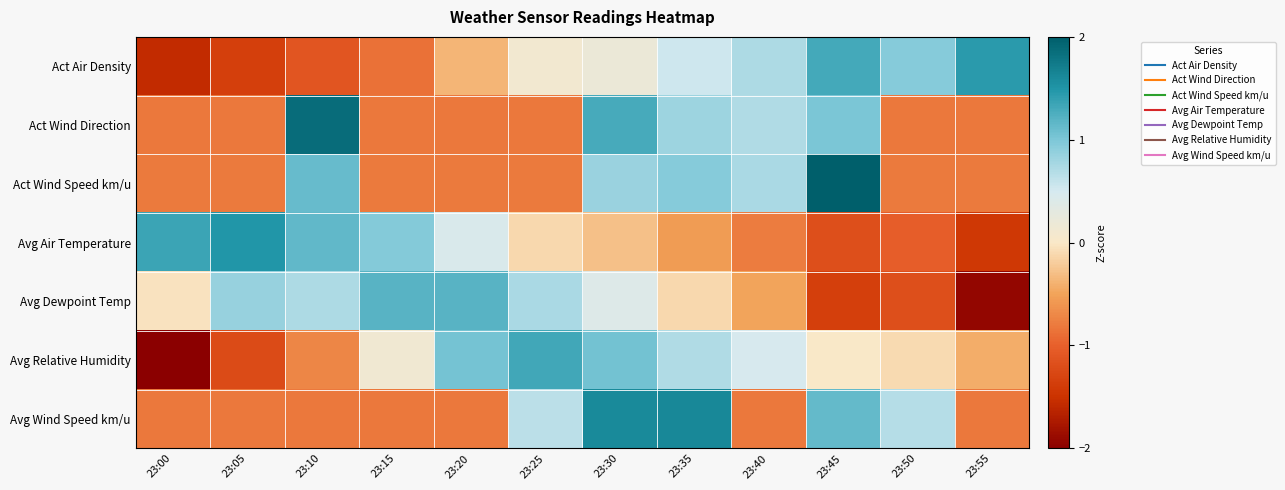

Rank the series by their maximum value, from highest to lowest.

Act Wind Speed km/u, Act Wind Direction, Avg Wind Speed km/u, Avg Air Temperature, Act Air Density, Avg Relative Humidity, Avg Dewpoint Temp